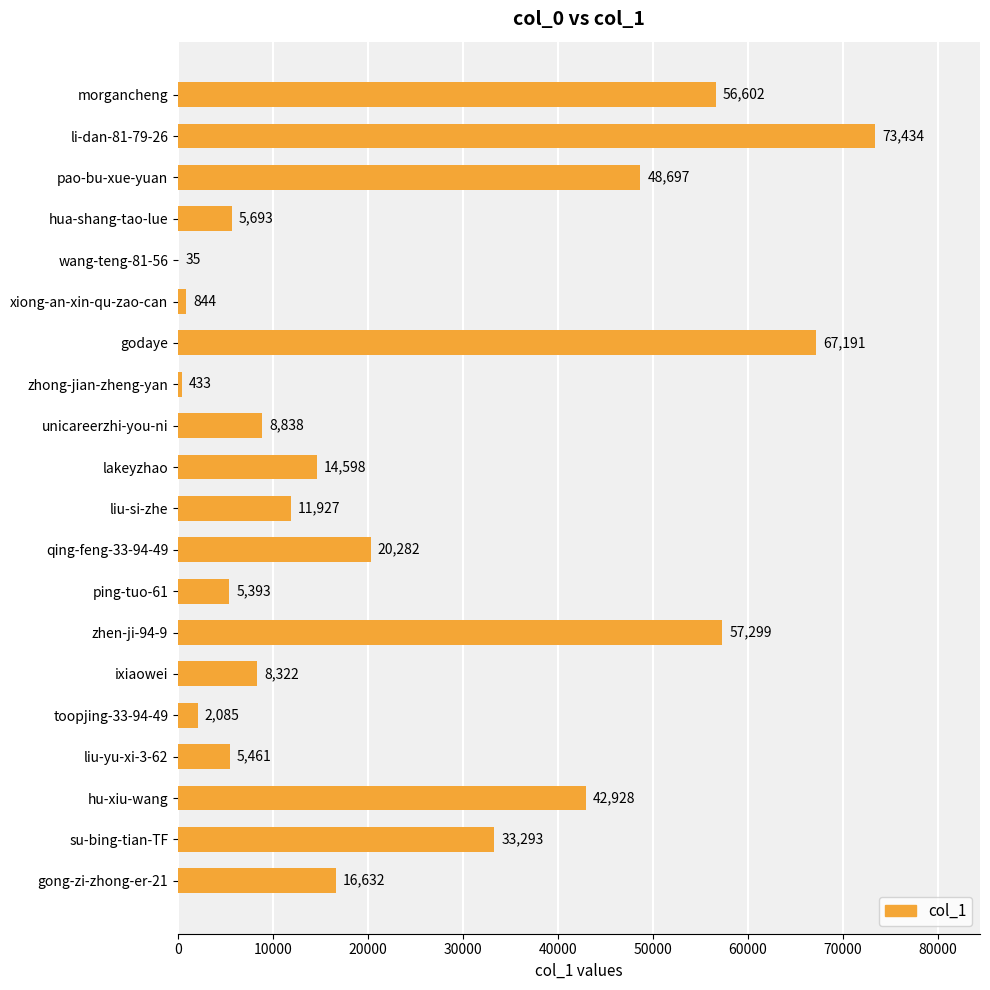

The value at gong-zi-zhong-er-21 is 27985. True or false?

False